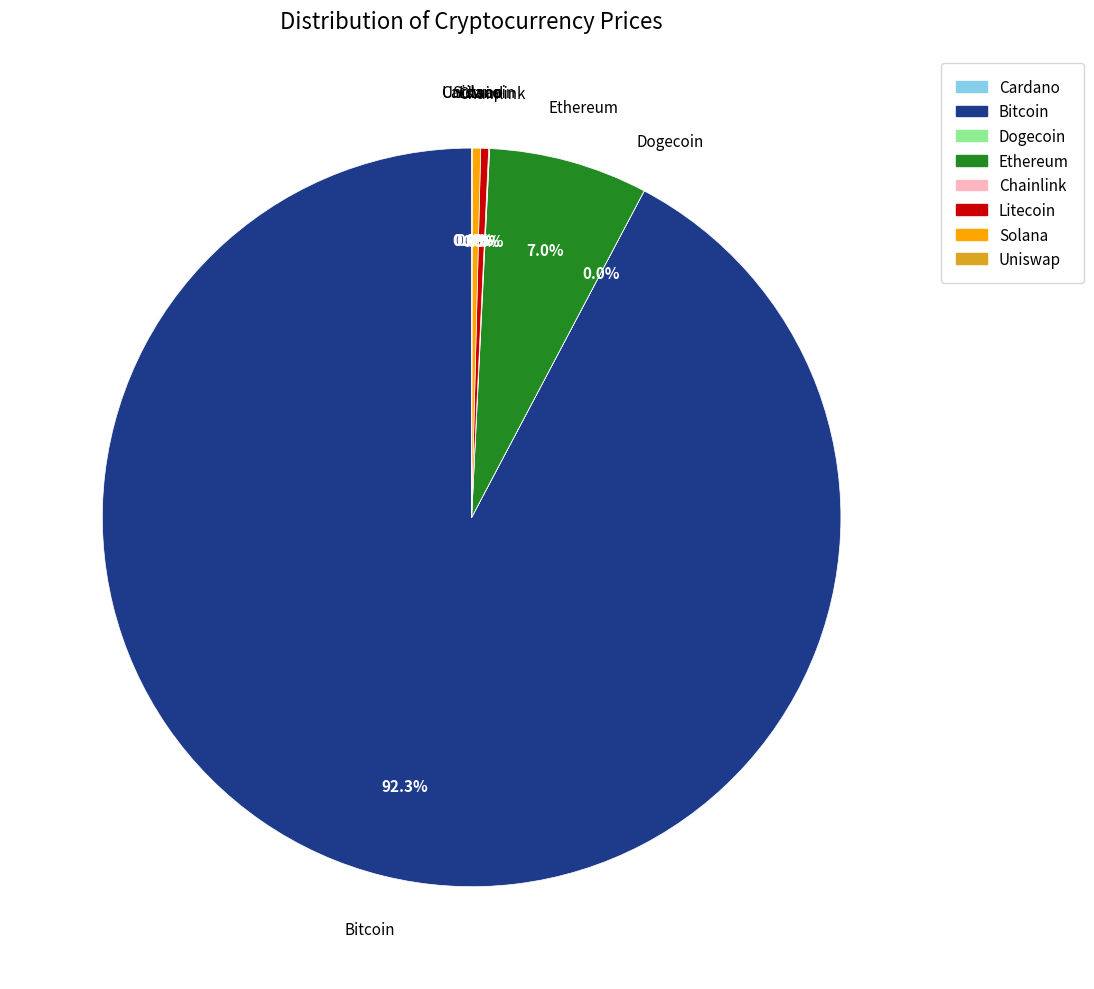

Is there a majority slice in this chart?

Yes